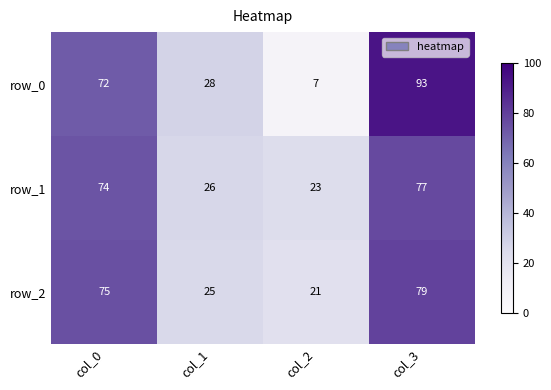

What is the difference between the highest and lowest values at col_0?

3